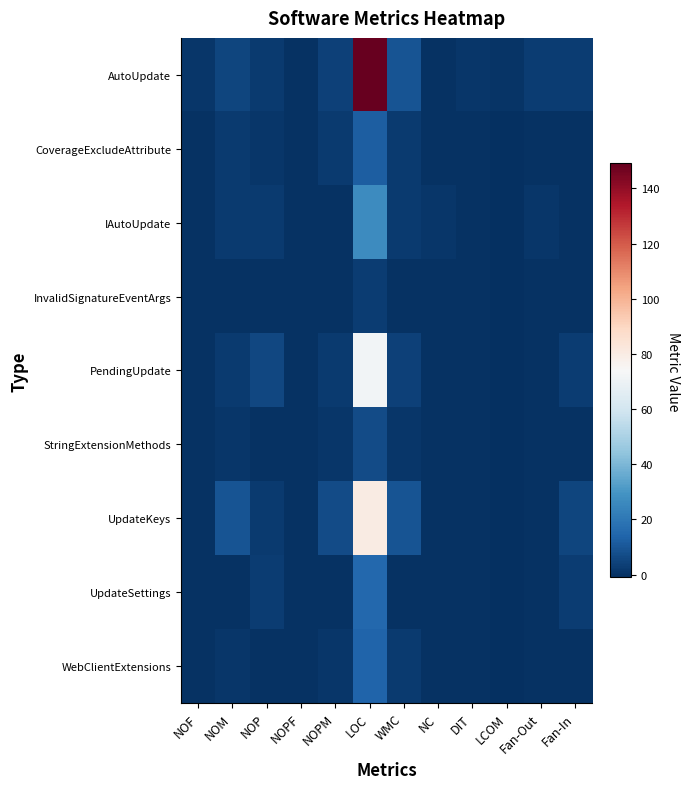

How many distinct data groups are displayed?

9